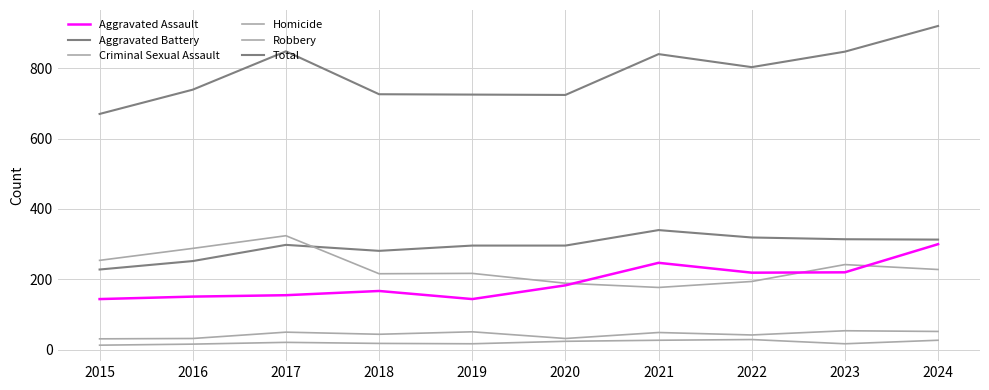

At which category is the sum across all series the highest?

2024